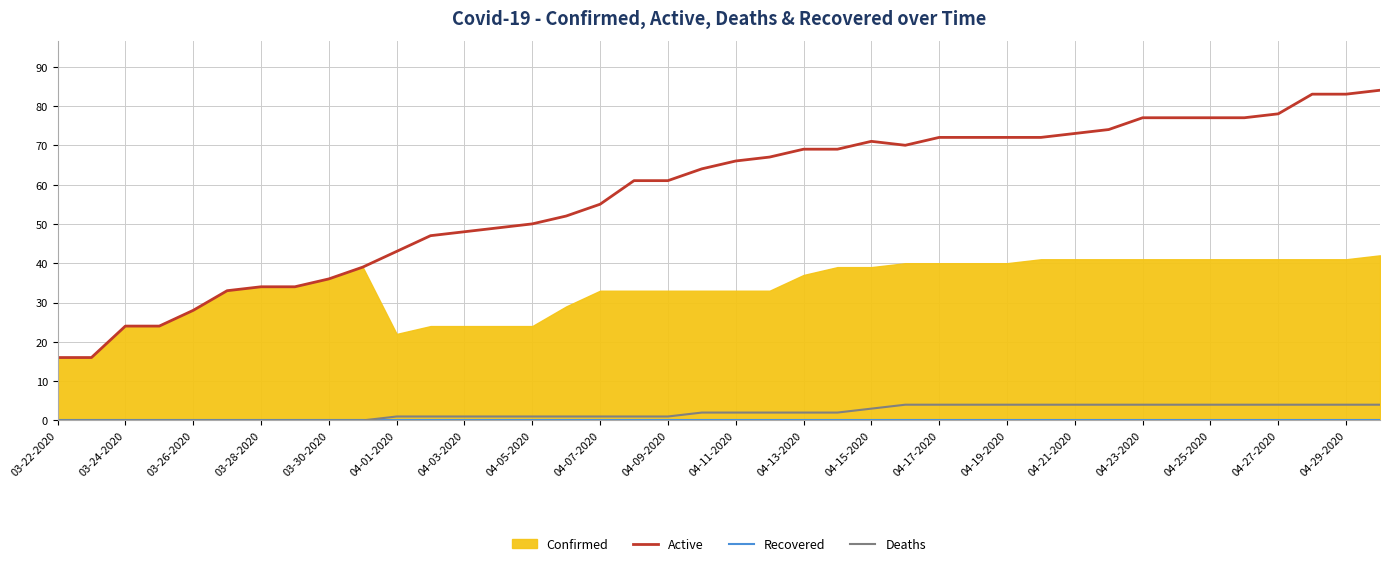

True or false: Active and Deaths intersect in this chart.

False